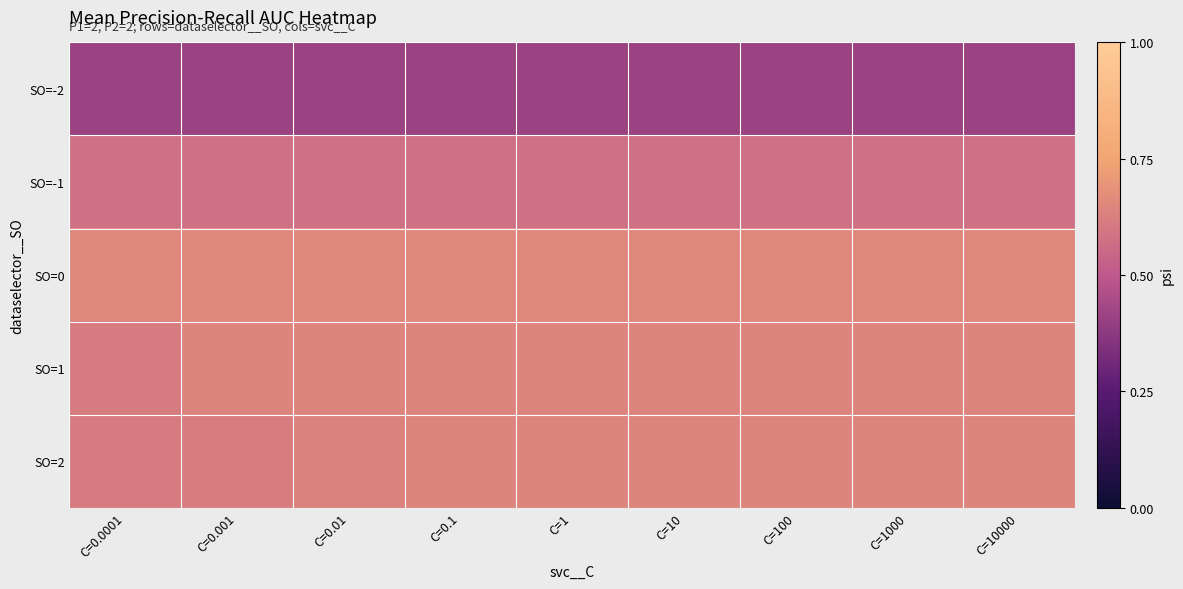

Between C=0.01 and C=100, which is larger?

C=0.01